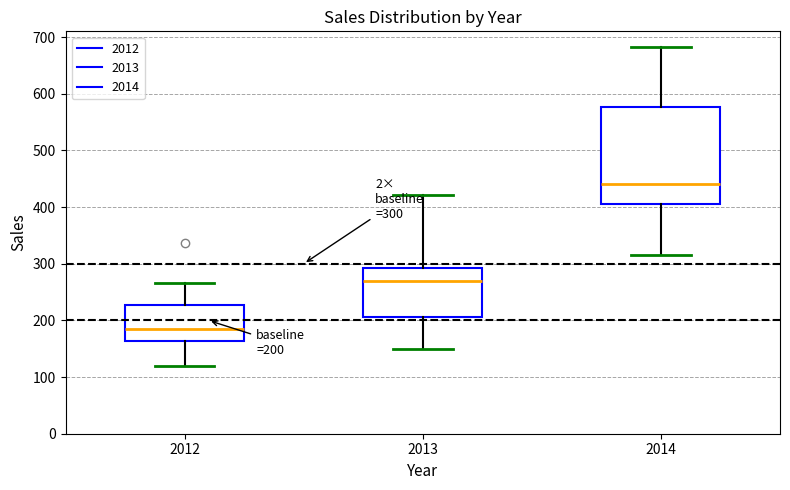

Which box is the tallest, from its lower edge to its upper edge?

2014